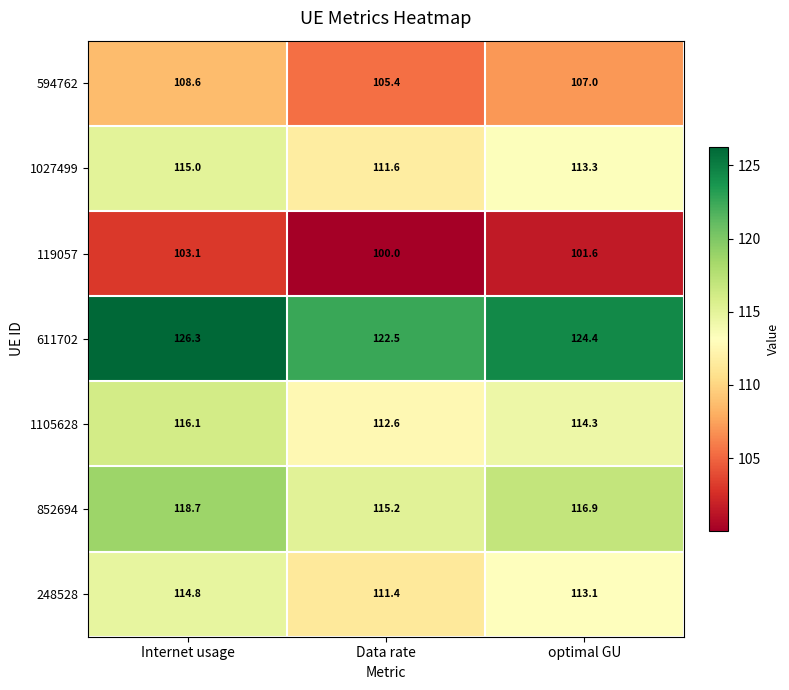

What is the sum of the 852694 values at optimal GU and Data rate?

232.1